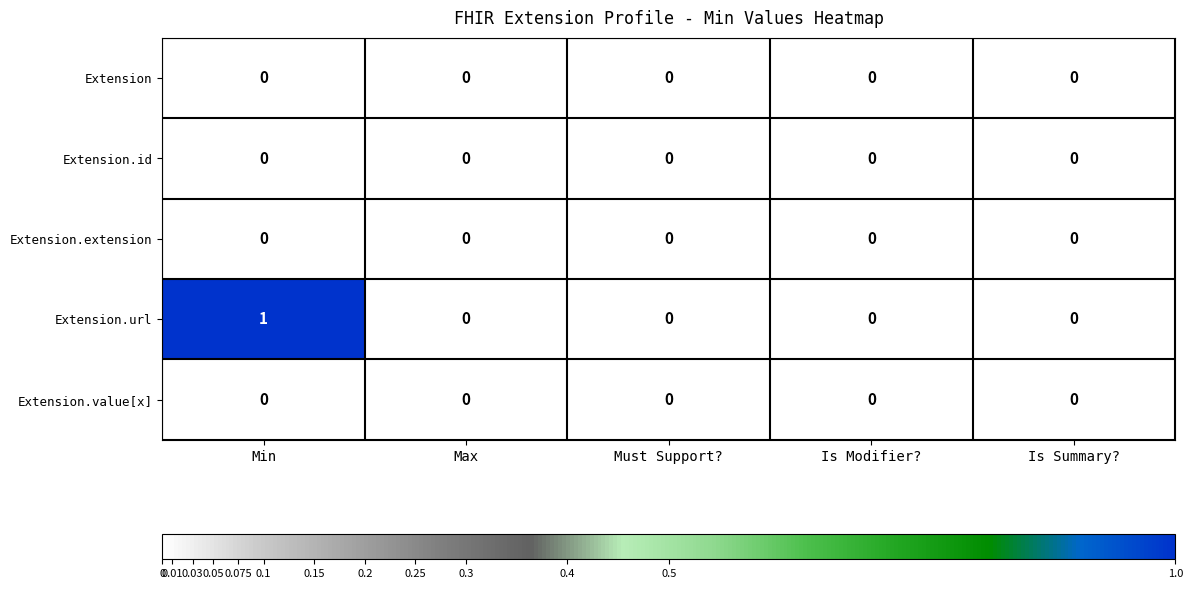

Reading left to right, what are all the values shown in this chart?

Extension: 0	0	0	0	0
Extension.id: 0	0	0	0	0
Extension.extension: 0	0	0	0	0
Extension.url: 1	0	0	0	0
Extension.value[x]: 0	0	0	0	0